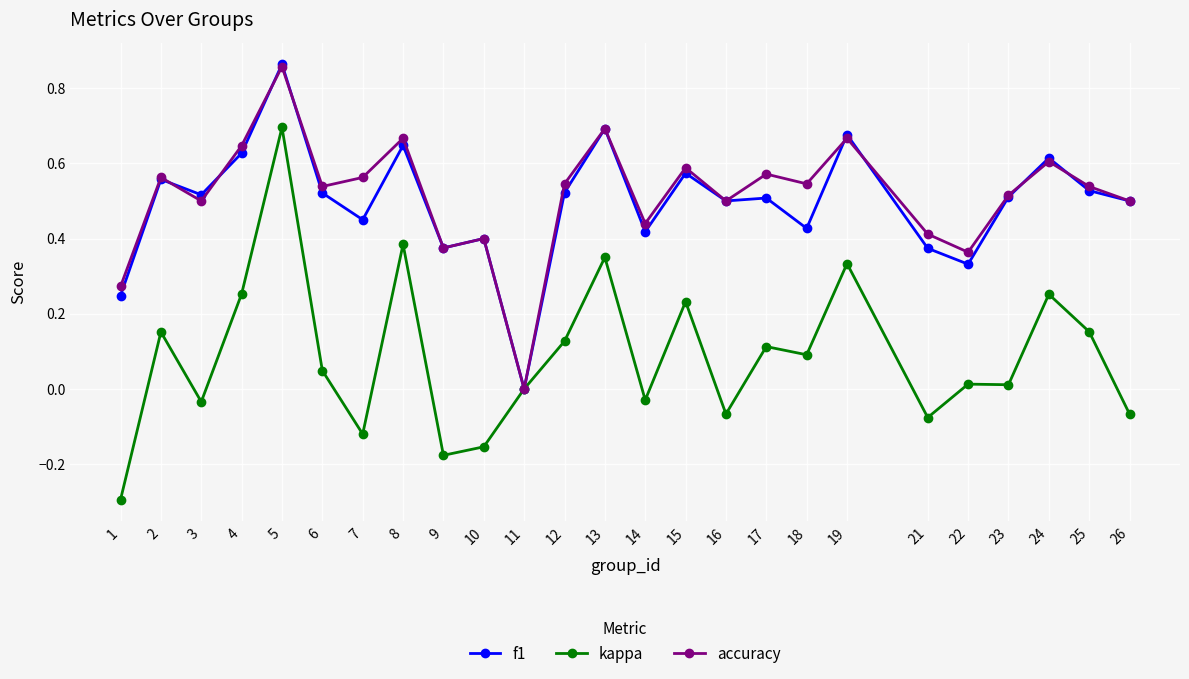

Where is the first local maximum for accuracy?

2